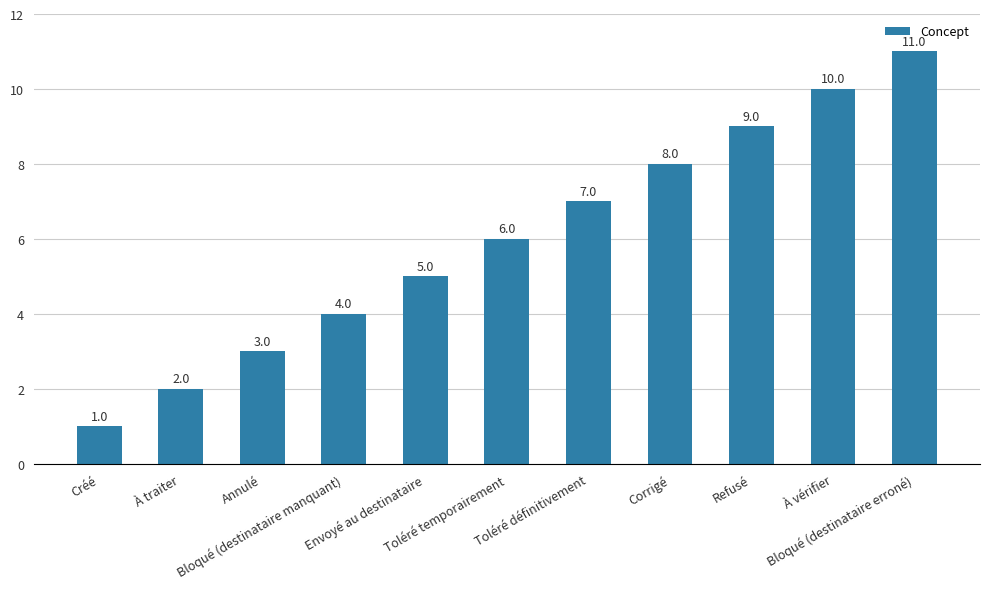

List the labels in order of value, smallest first.

Créé, À traiter, Annulé, Bloqué (destinataire manquant), Envoyé au destinataire, Toléré temporairement, Toléré définitivement, Corrigé, Refusé, À vérifier, Bloqué (destinataire erroné)